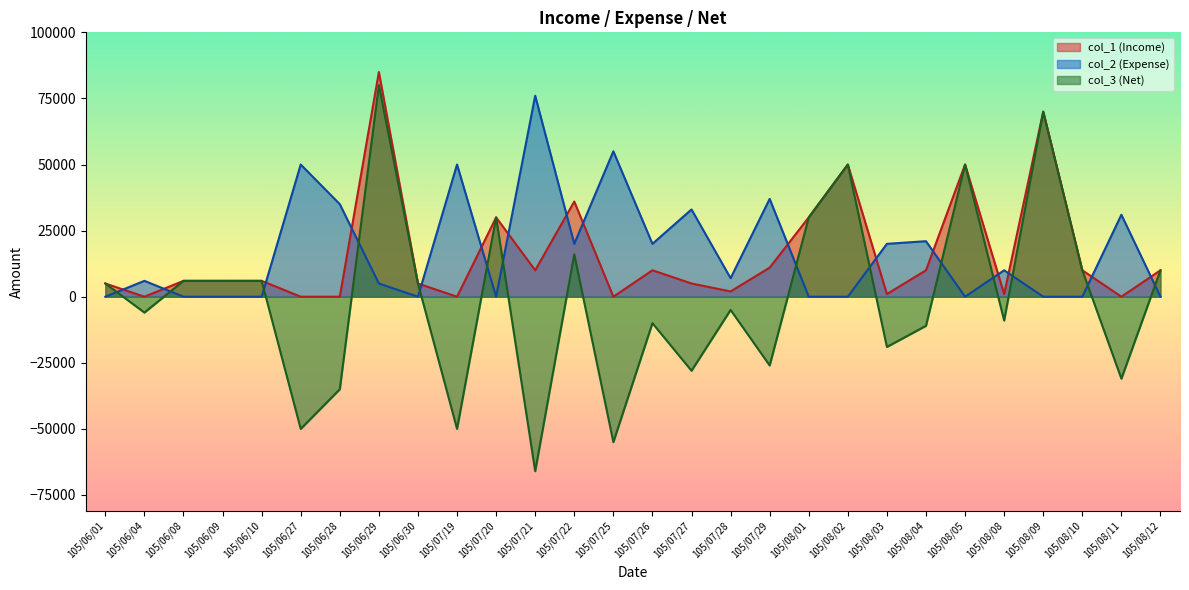

Is the value of col_3 at 105/08/03 greater than the value of col_2 at 105/06/04?

No